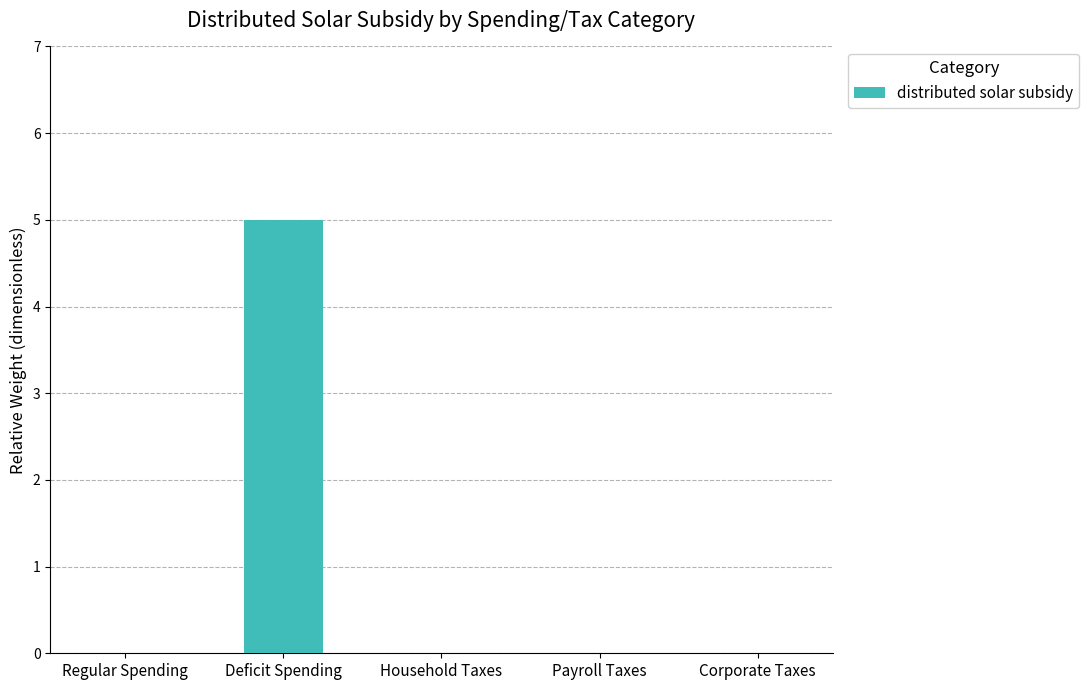

How many series are shown in this chart?

1